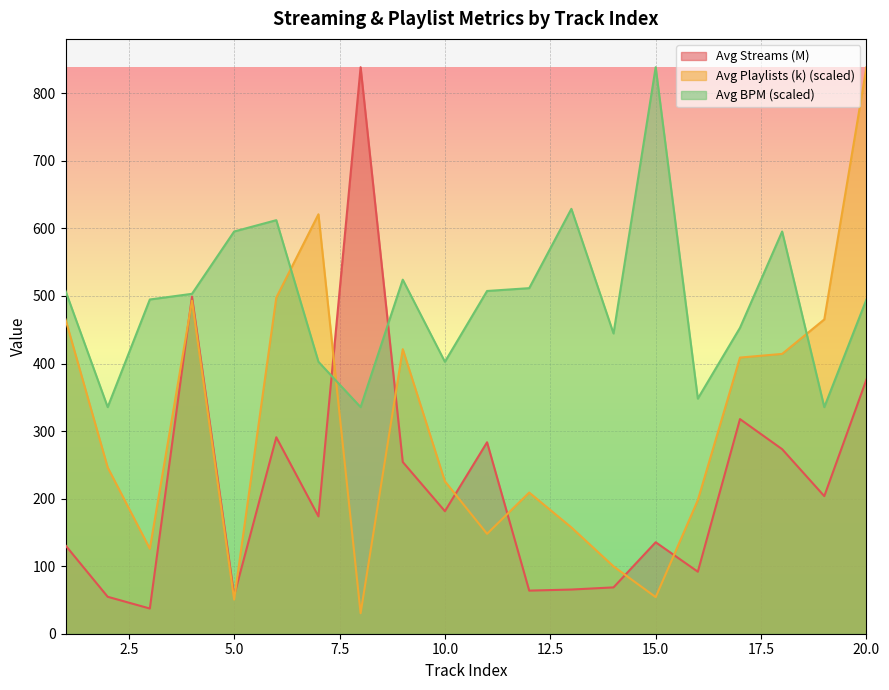

What is the total value across all series at 1?

1103.3